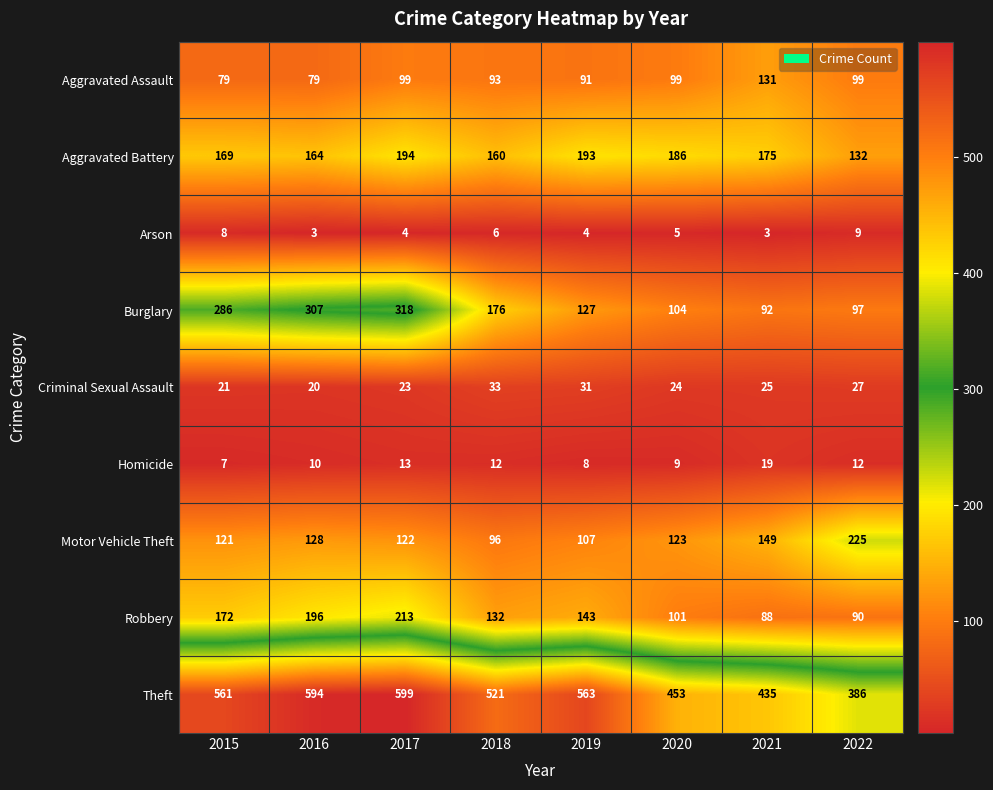

Rank the series at 2021 from lowest to highest value.

Arson, Homicide, Criminal Sexual Assault, Robbery, Burglary, Aggravated Assault, Motor Vehicle Theft, Aggravated Battery, Theft